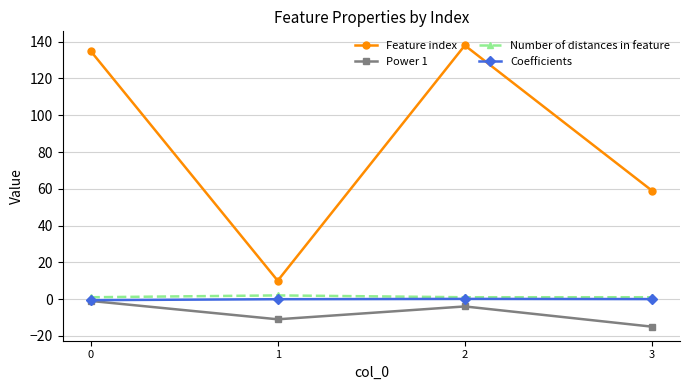

How many data points does each series have?

4